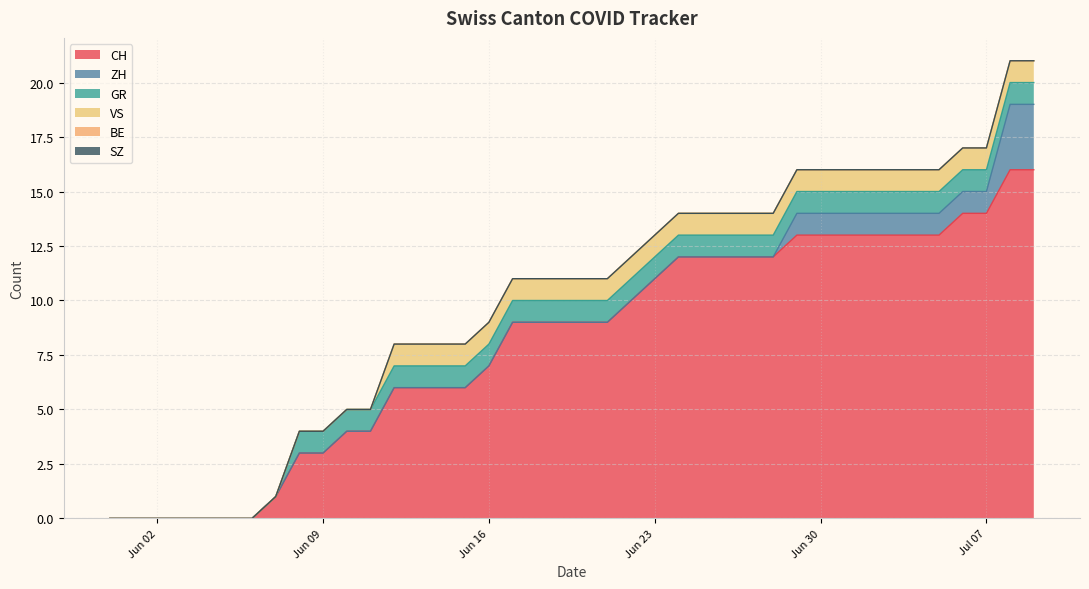

Reading left to right, what are all the values shown in this chart?

CH: 0	0	0	0	0	0	0	1	3	3	4	4	6	6	6	6	7	9	9	9	9	9	10	11	12	12	12	12	12	13	13	13	13	13	13	13	14	14	16	16
ZH: 0	0	0	0	0	0	0	0	0	0	0	0	0	0	0	0	0	0	0	0	0	0	0	0	0	0	0	0	0	1	1	1	1	1	1	1	1	1	3	3
GR: 0	0	0	0	0	0	0	0	1	1	1	1	1	1	1	1	1	1	1	1	1	1	1	1	1	1	1	1	1	1	1	1	1	1	1	1	1	1	1	1
VS: 0	0	0	0	0	0	0	0	0	0	0	0	1	1	1	1	1	1	1	1	1	1	1	1	1	1	1	1	1	1	1	1	1	1	1	1	1	1	1	1
BE: 0	0	0	0	0	0	0	0	0	0	0	0	0	0	0	0	0	0	0	0	0	0	0	0	0	0	0	0	0	0	0	0	0	0	0	0	0	0	0	0
SZ: 0	0	0	0	0	0	0	0	0	0	0	0	0	0	0	0	0	0	0	0	0	0	0	0	0	0	0	0	0	0	0	0	0	0	0	0	0	0	0	0